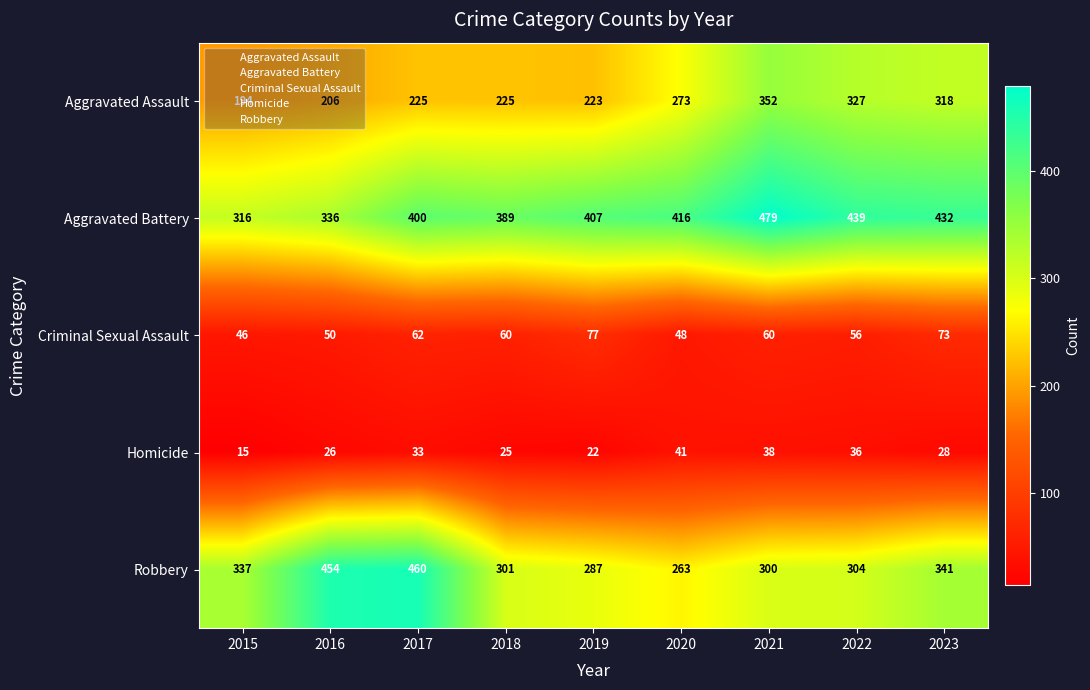

Which series changed the most between 2018 and 2021?

Aggravated Assault